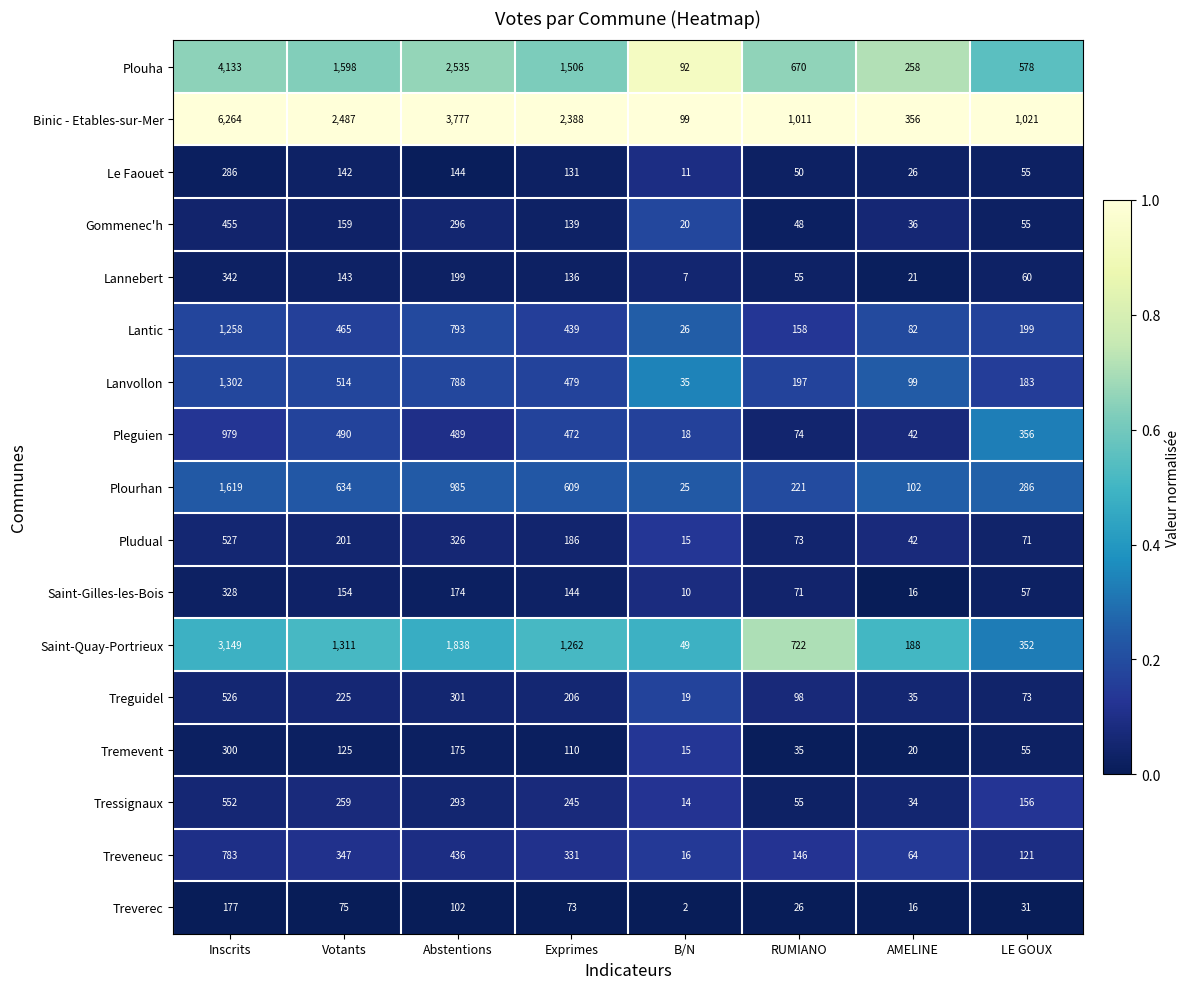

At which category is the sum across all series the highest?

Inscrits